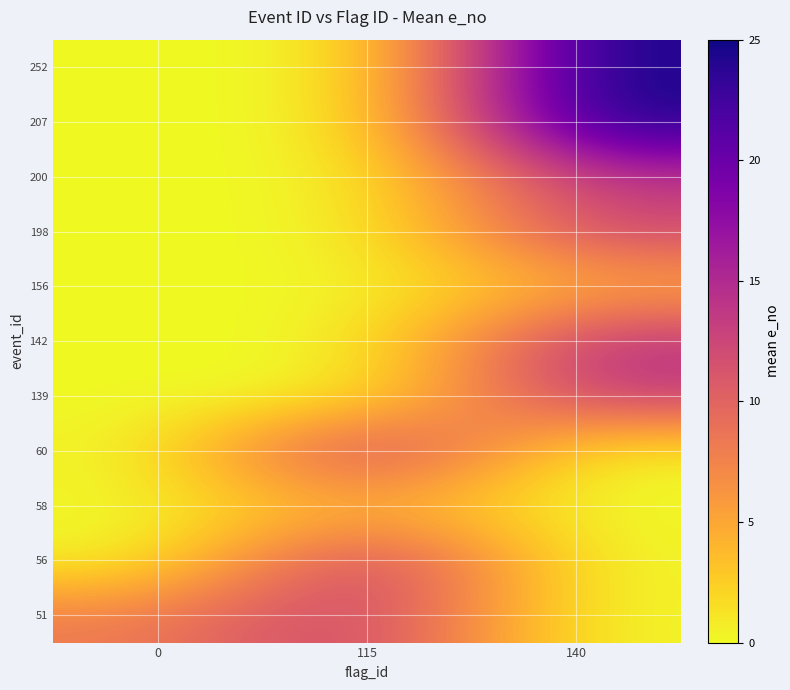

What is the total value across all series at 140?

109.1